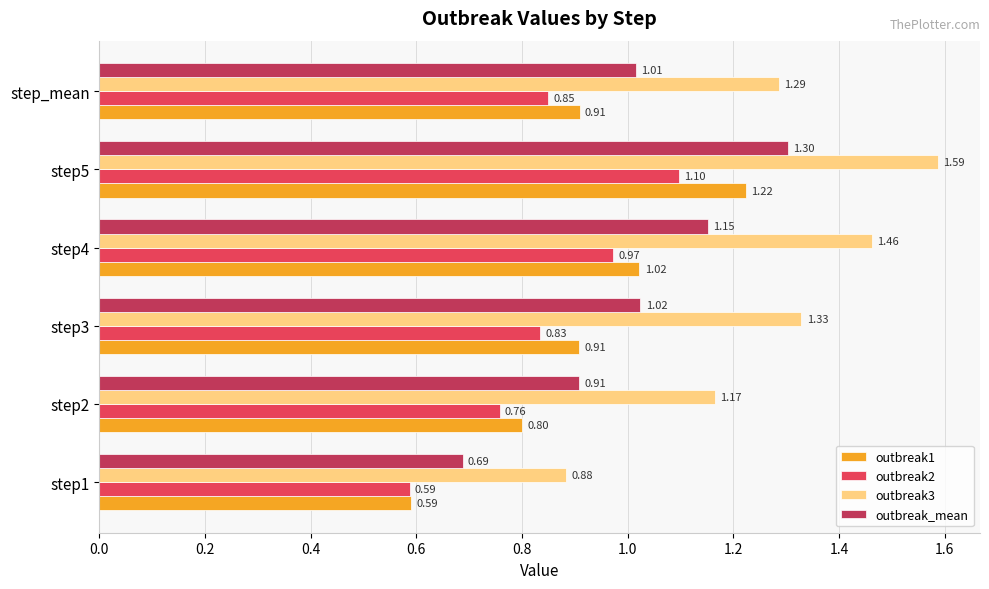

What is the average value of the outbreak2 series?

0.8